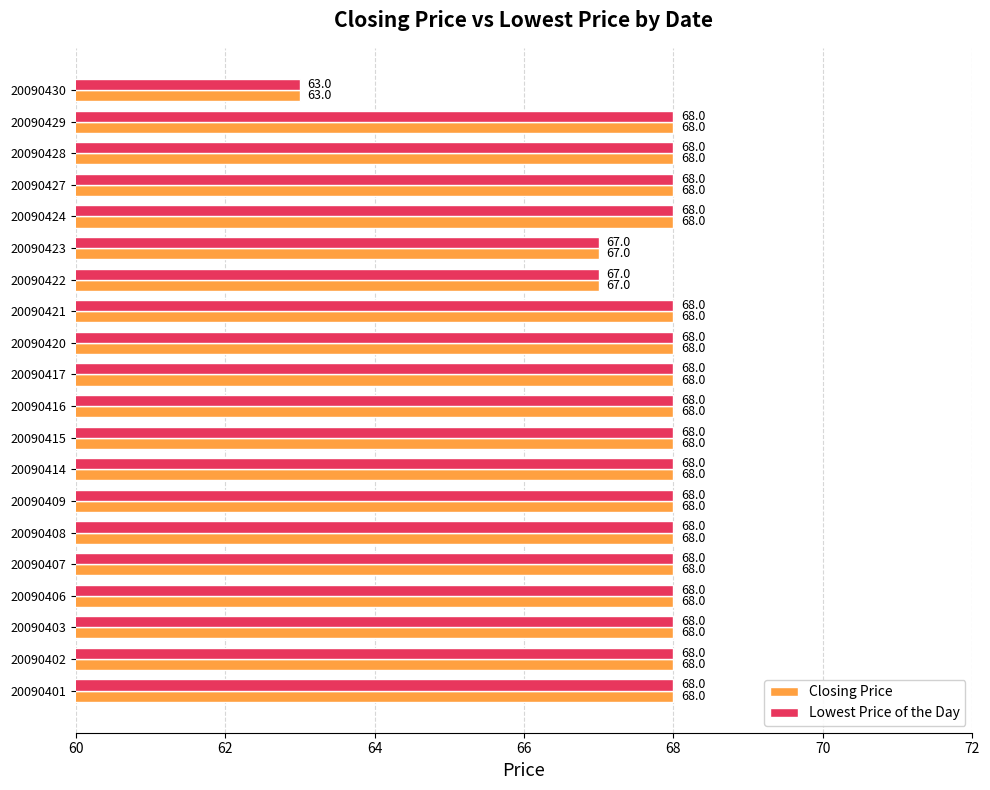

Which category has the lowest value in the Closing Price series?

20090430